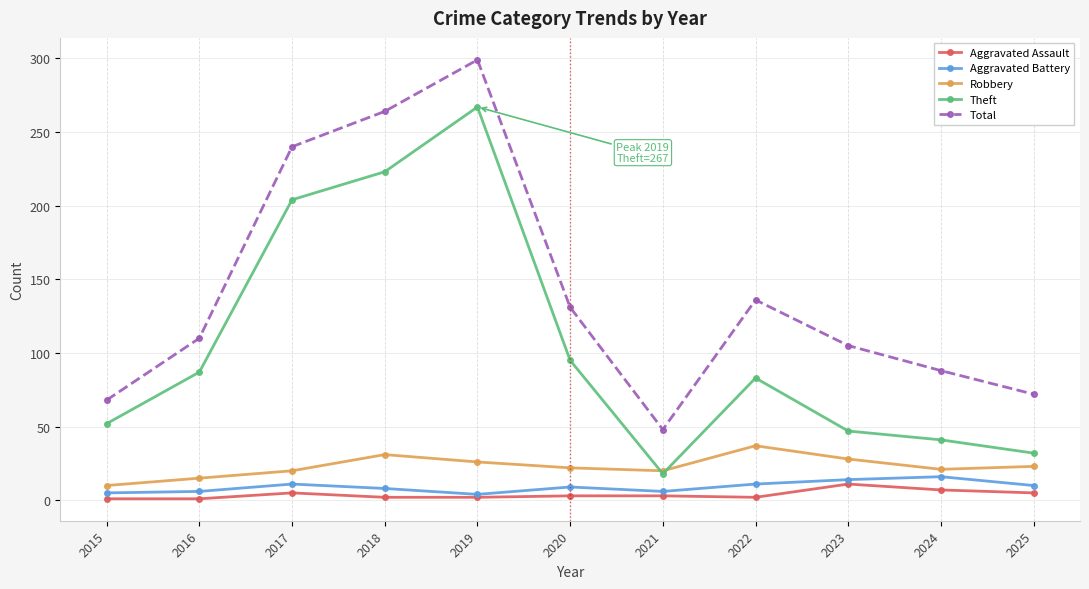

True or false: Theft and Total cross at least once.

False